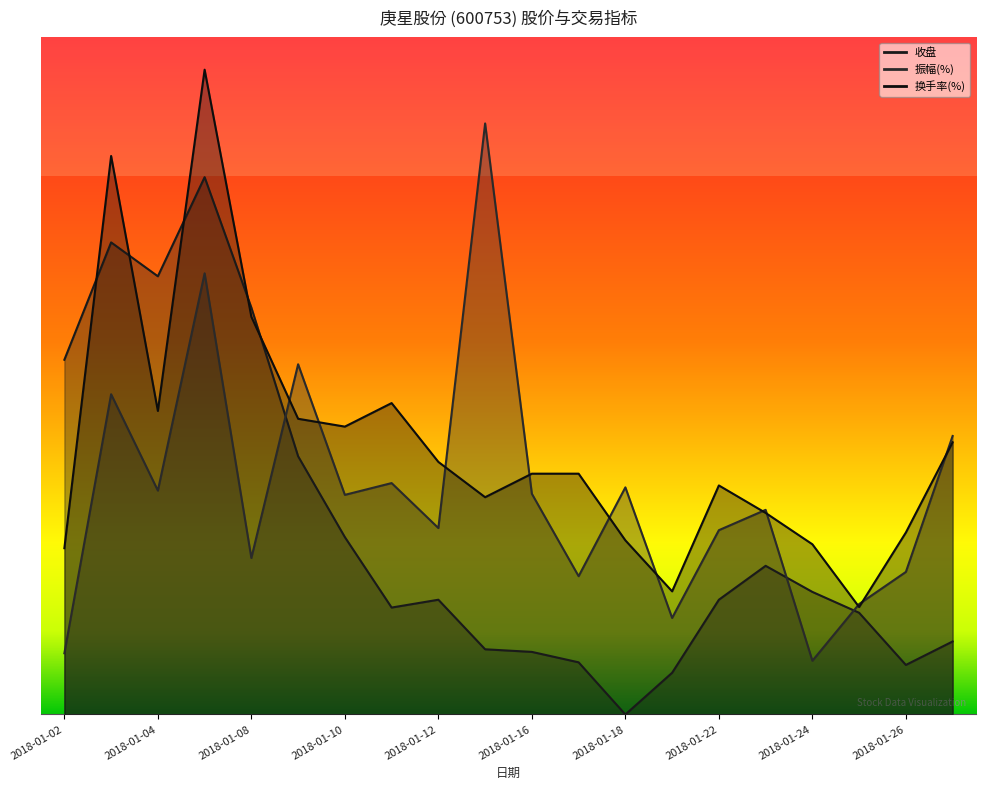

Which category has the lowest value across all series?

2018-01-18